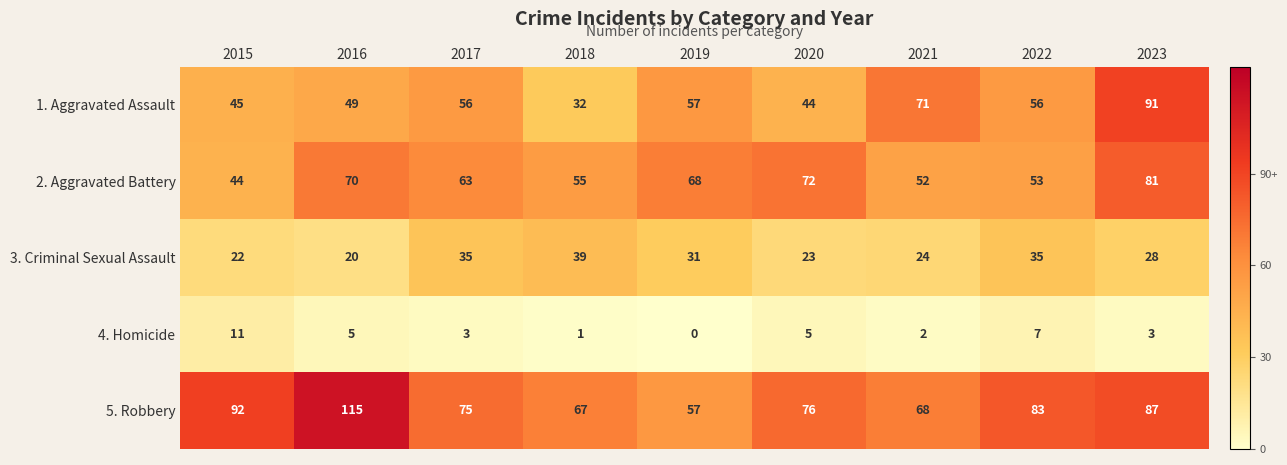

How many distinct data groups are displayed?

5